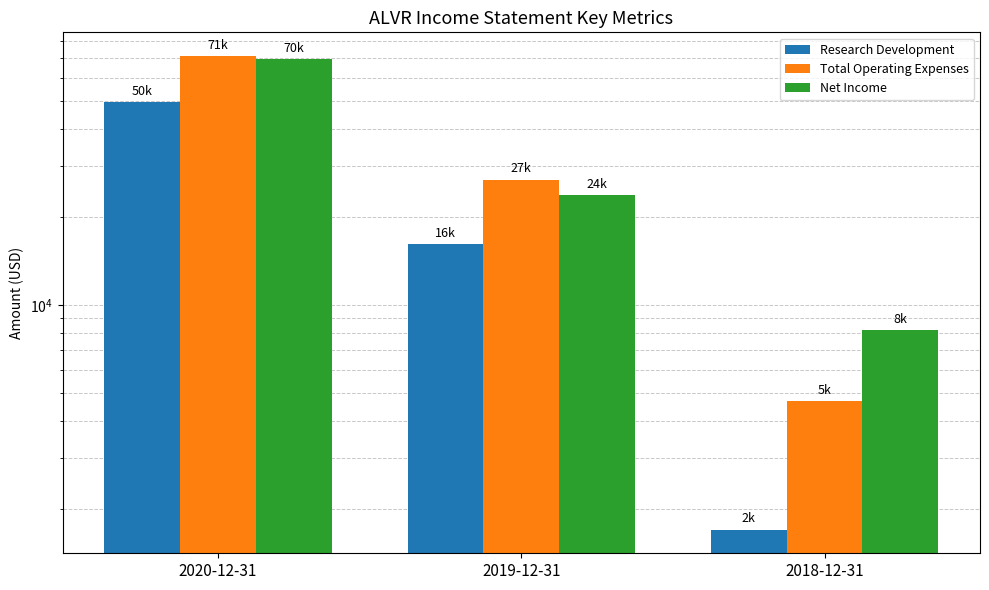

Reading left to right, transcribe all the data shown in this chart.

Research Development: 49700	16200	1700
Total Operating Expenses: 71300	26900	4700
Net Income: 69800	23800	8200